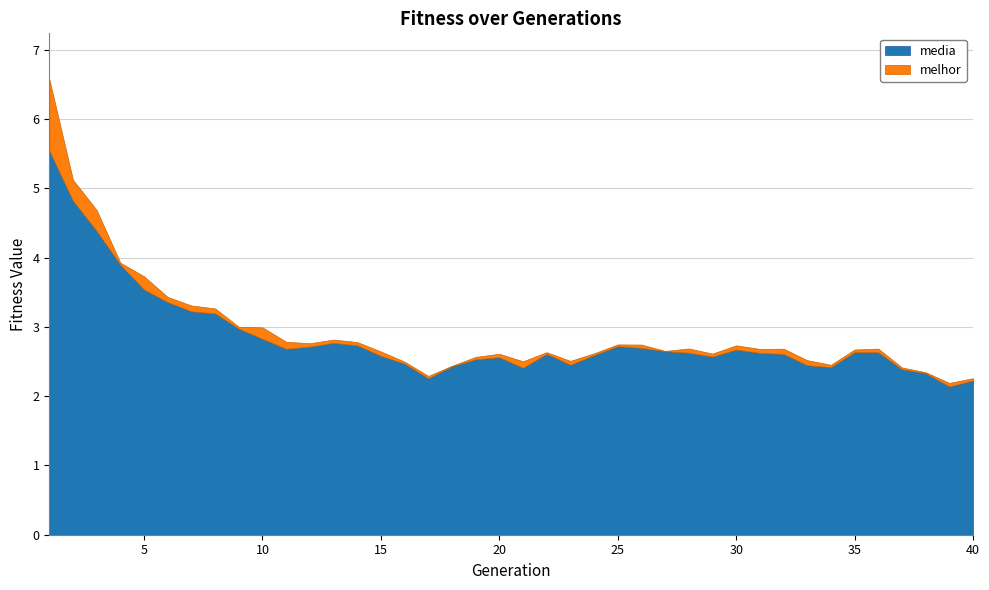

At which category does melhor reach its first local peak?

3